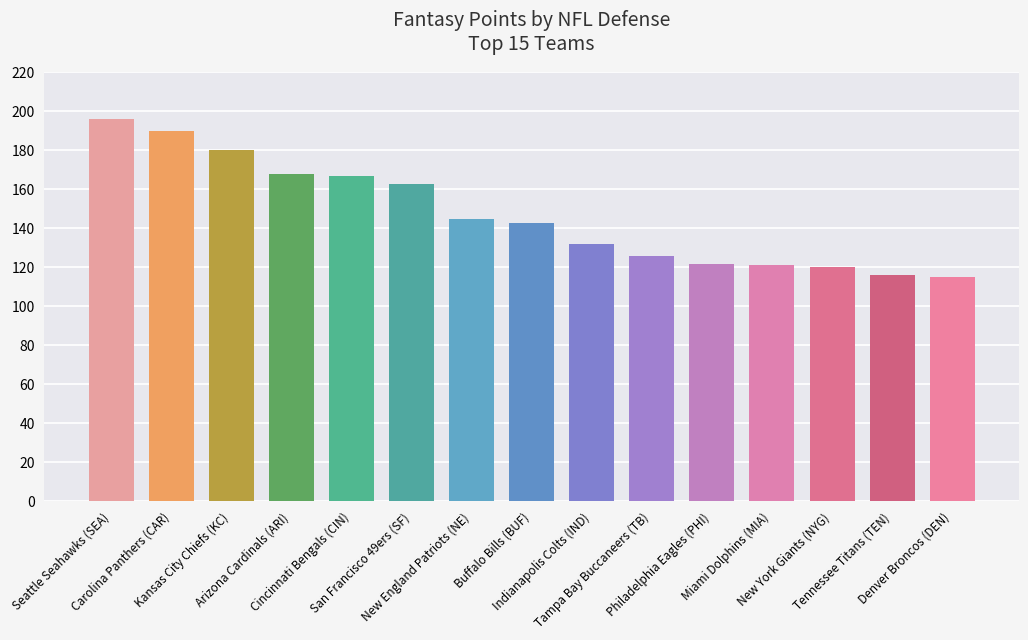

At which label does the data first exceed 143?

Seattle Seahawks (SEA)